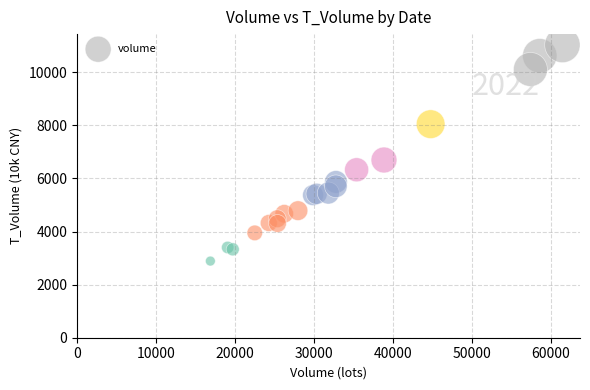

What Y value in the scatter plot is closest to 6957?

6693